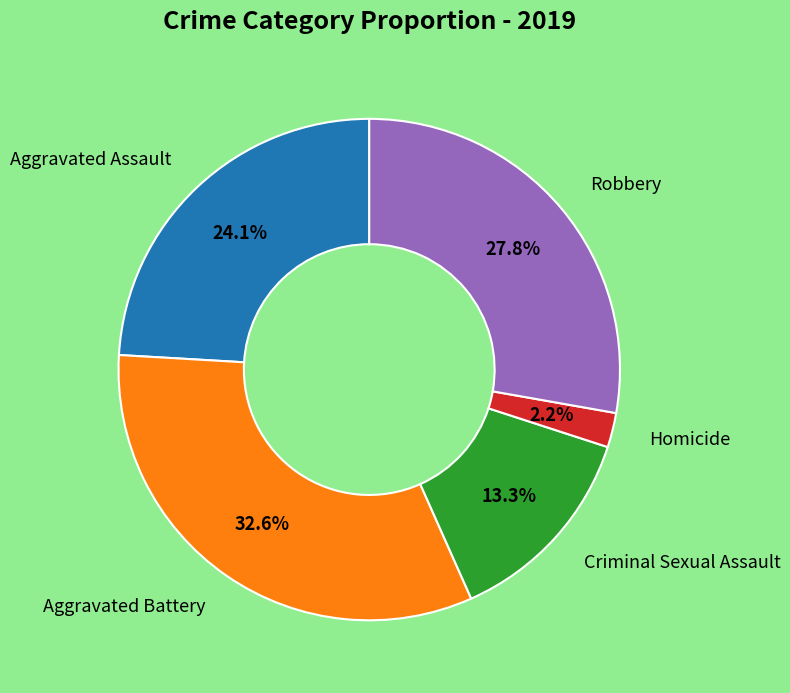

Is there any slice that represents more than half of the pie?

No